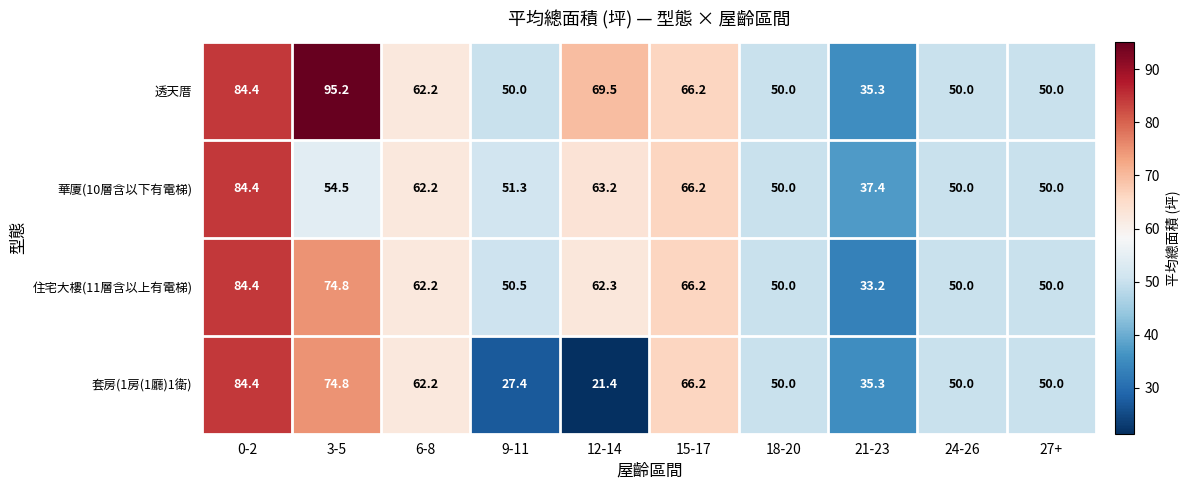

What is the total value across all series at 3-5?

299.3